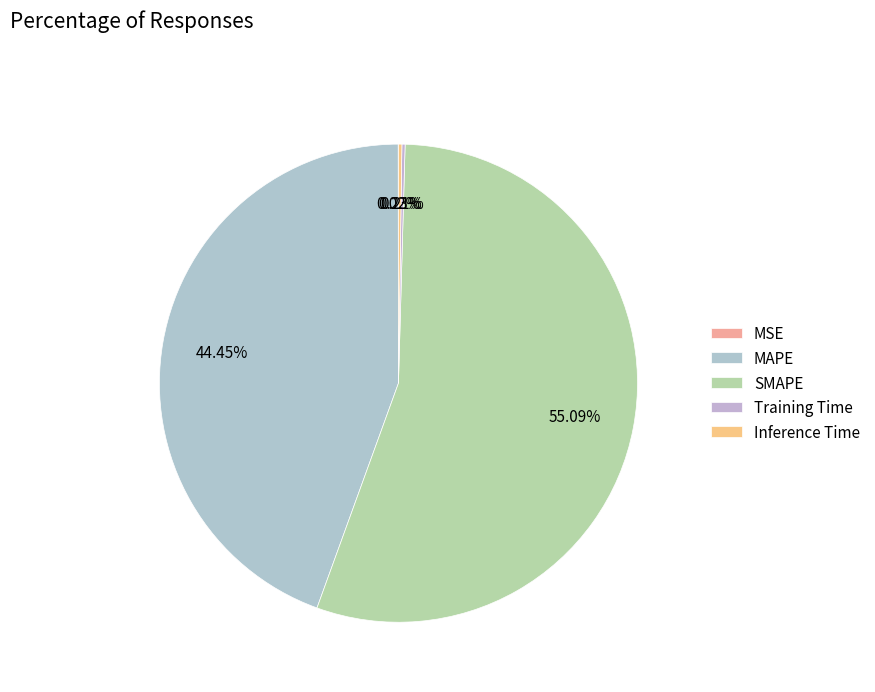

Rank the categories by value from highest to lowest.

SMAPE, MAPE, Inference Time, Training Time, MSE